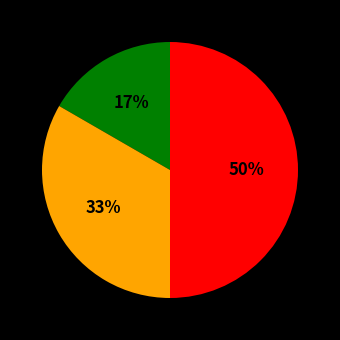

To the nearest percent, what is the difference between the largest and smallest slice percentages?

33%